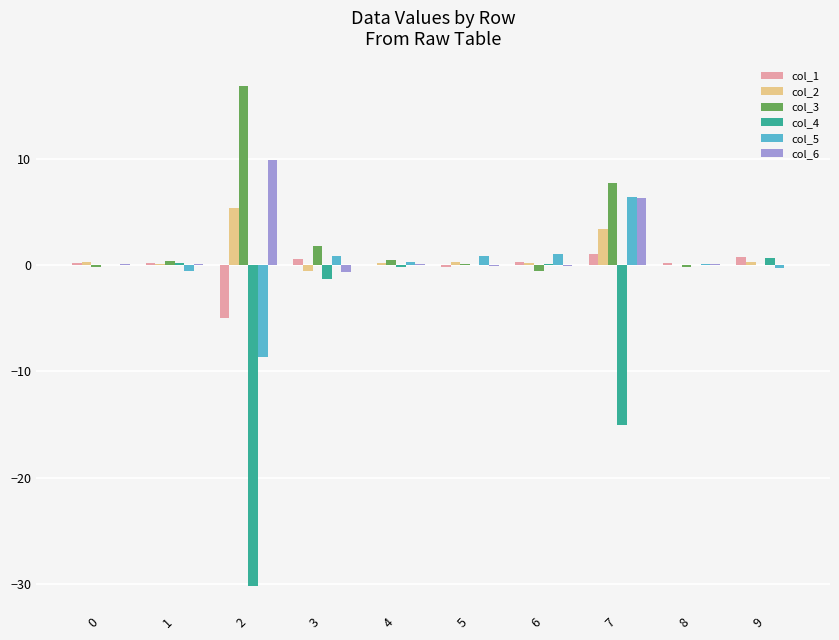

How many data points does each series have?

10